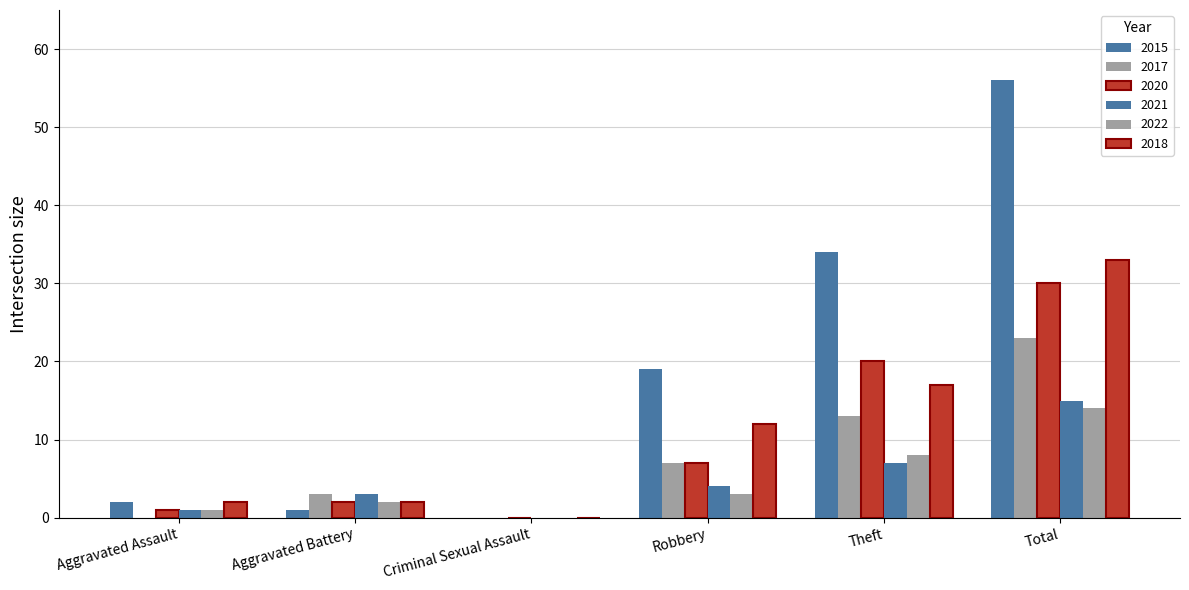

How many categories are shown in the chart?

6